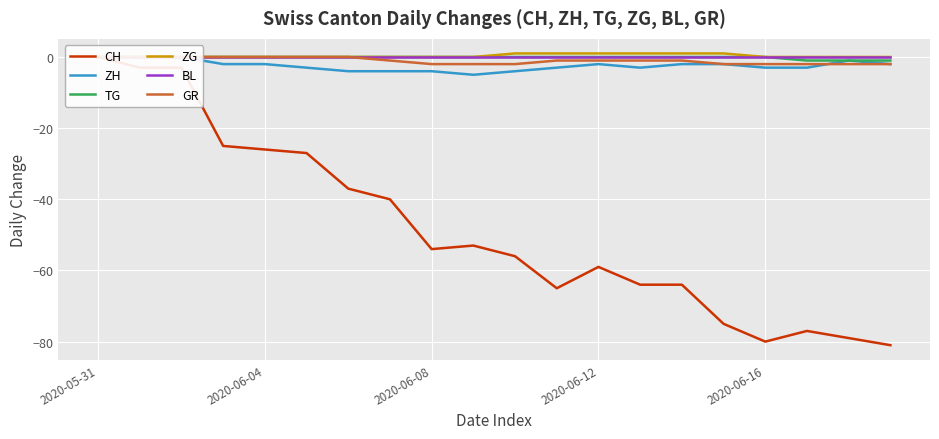

Which series changed the most between 10 and 18?

CH